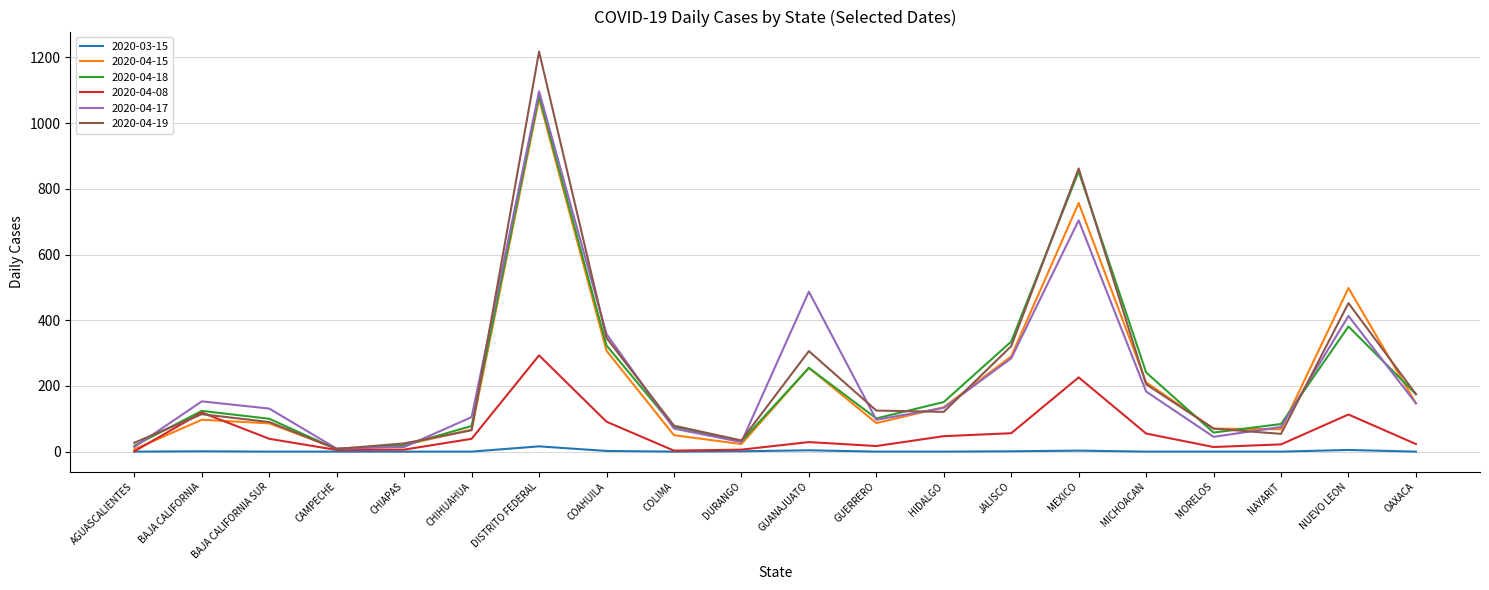

True or false: 2020-03-15 has more than 1 points higher than both neighbors.

True